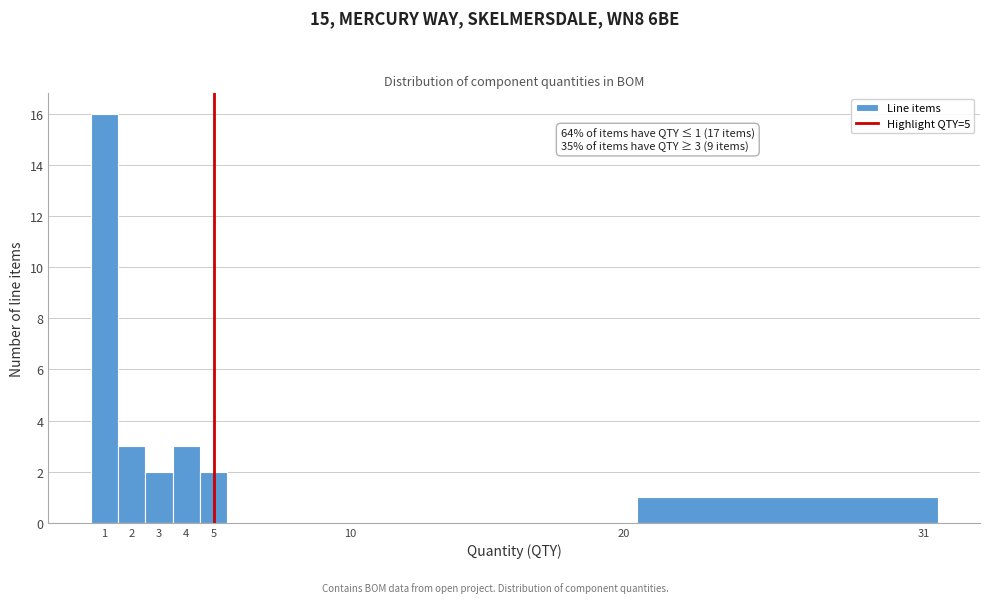

Which range on the x-axis has the tallest bar?

0.5 to 1.5